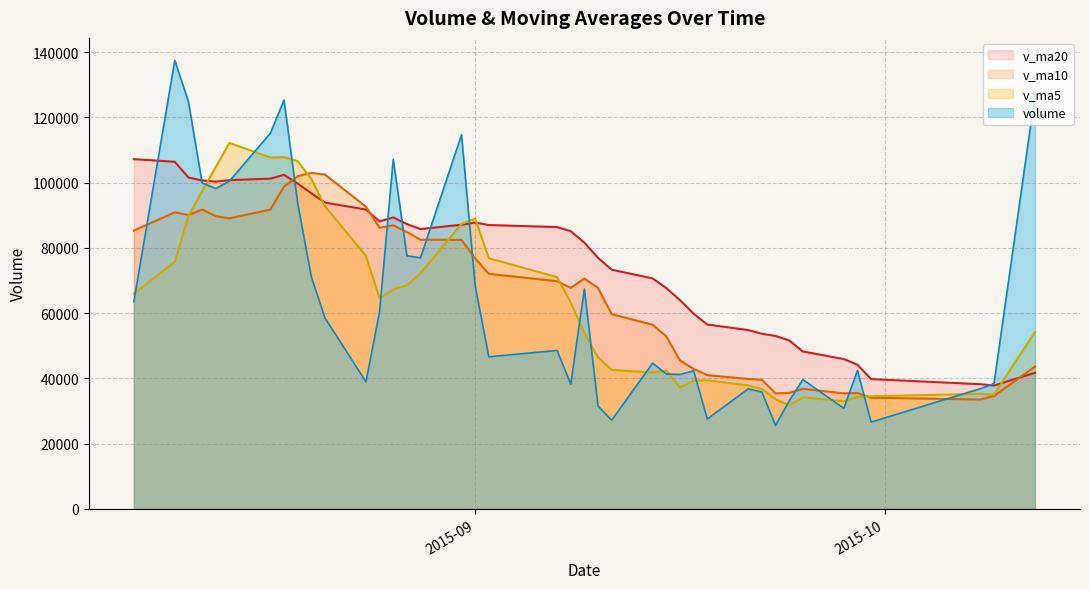

At 2015-09-21, list the series in order from smallest to largest.

volume, v_ma5, v_ma10, v_ma20